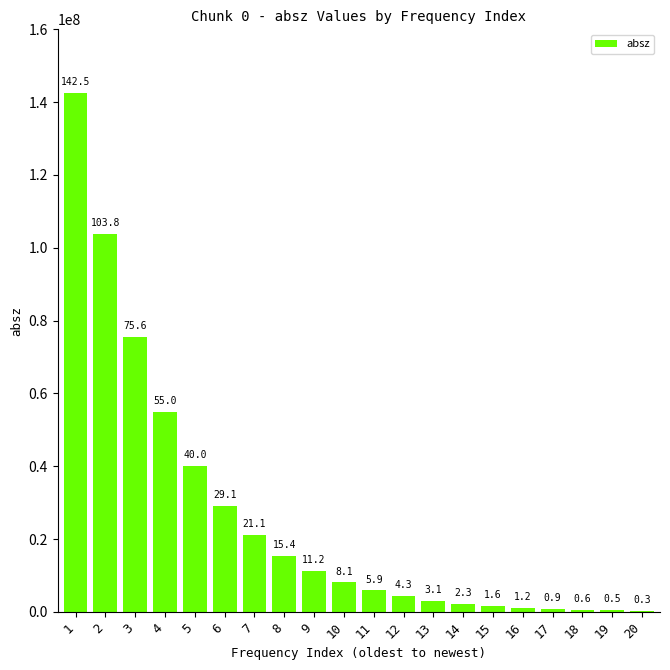

At which category does the chart reach its minimum across all series?

20